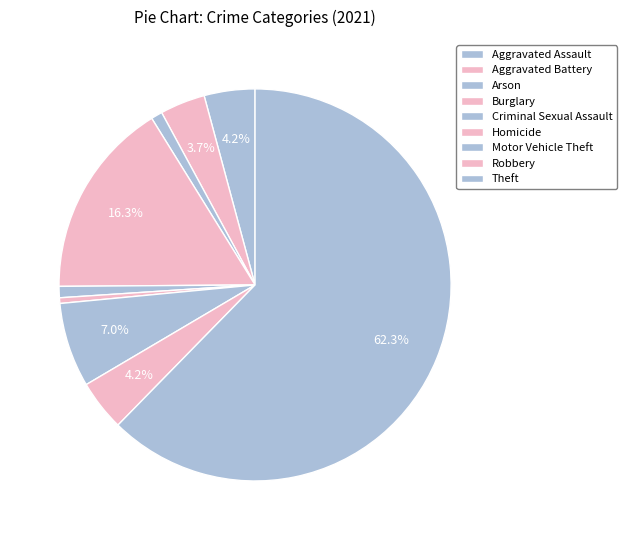

Which category has the smallest portion of the pie?

Homicide